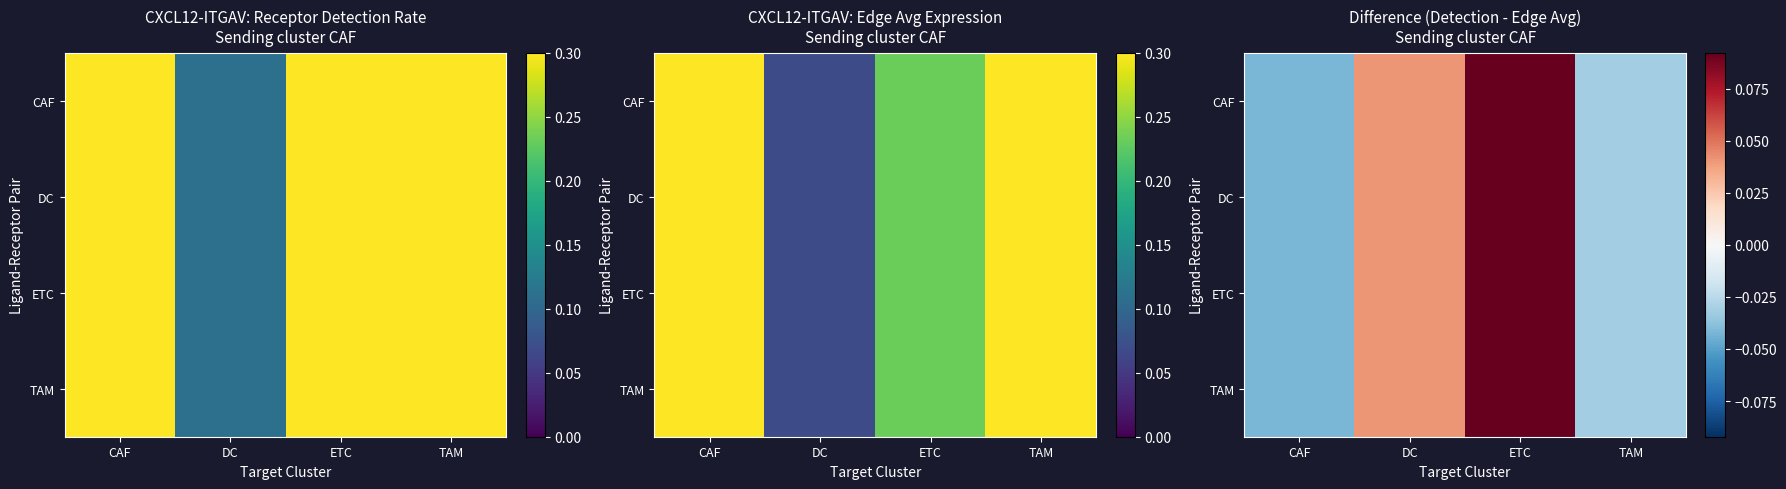

Rank the series by their maximum value, from highest to lowest.

CAF, DC, ETC, TAM